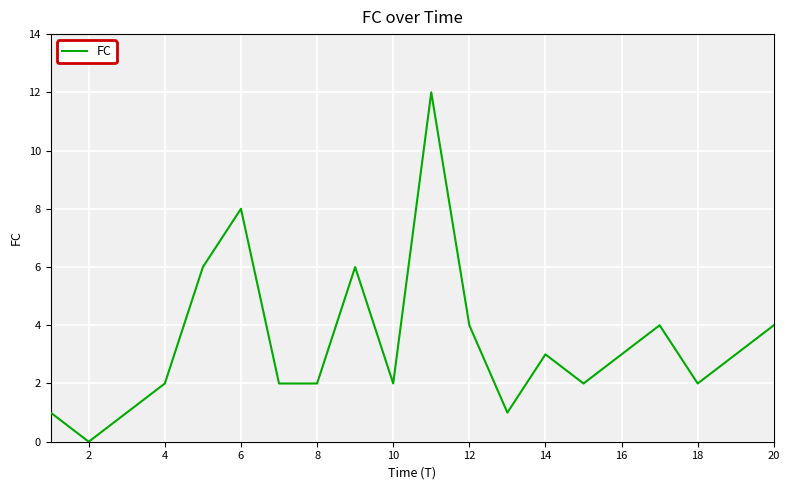

How many lines are shown in the chart?

1